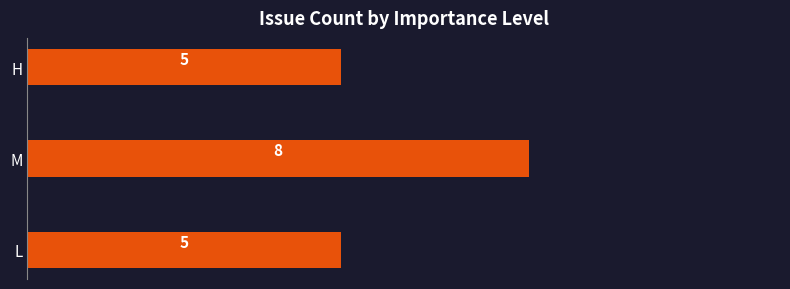

How many bars are there in total?

3